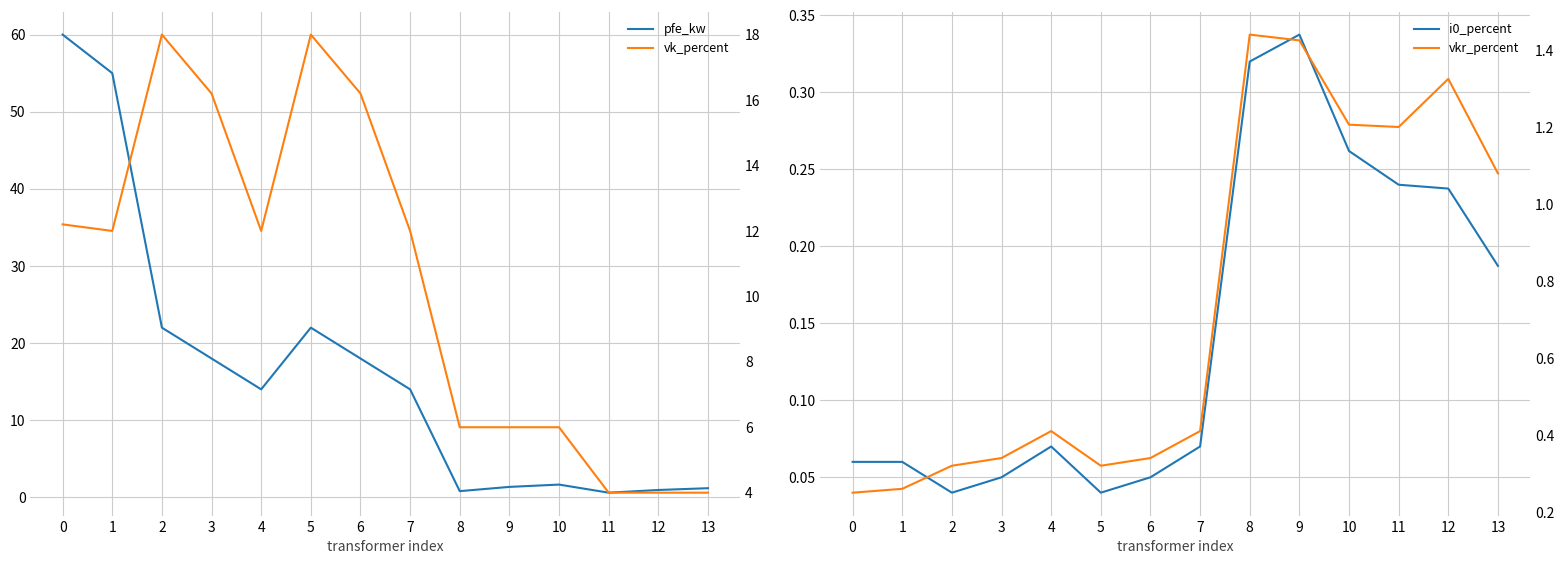

The value of pfe_kw at 12 is 0.5. True or false?

False